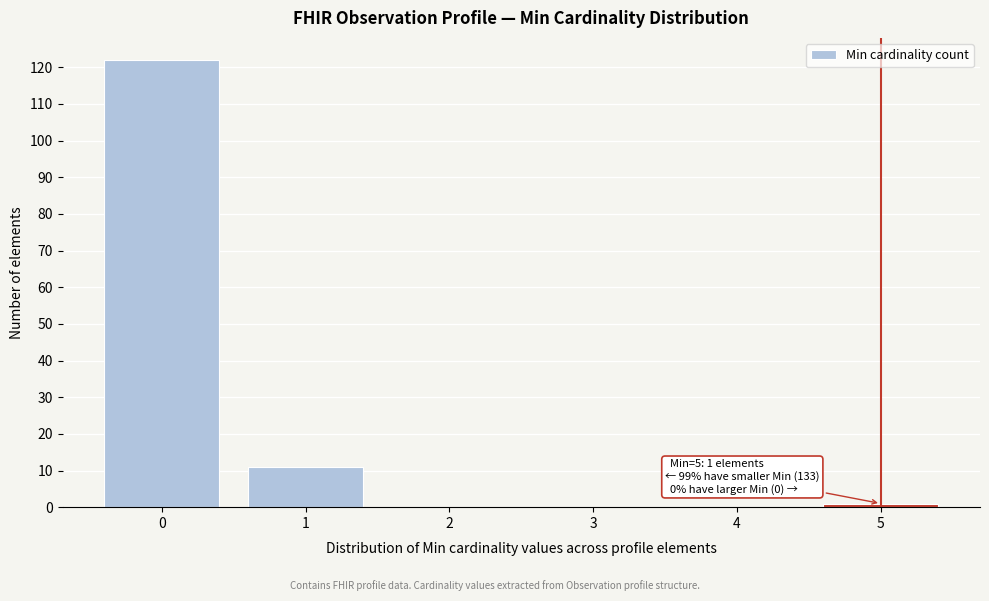

Reading left to right, what are all the values shown in this chart?

0=122	1=11	2=0	3=0	4=0	5=1